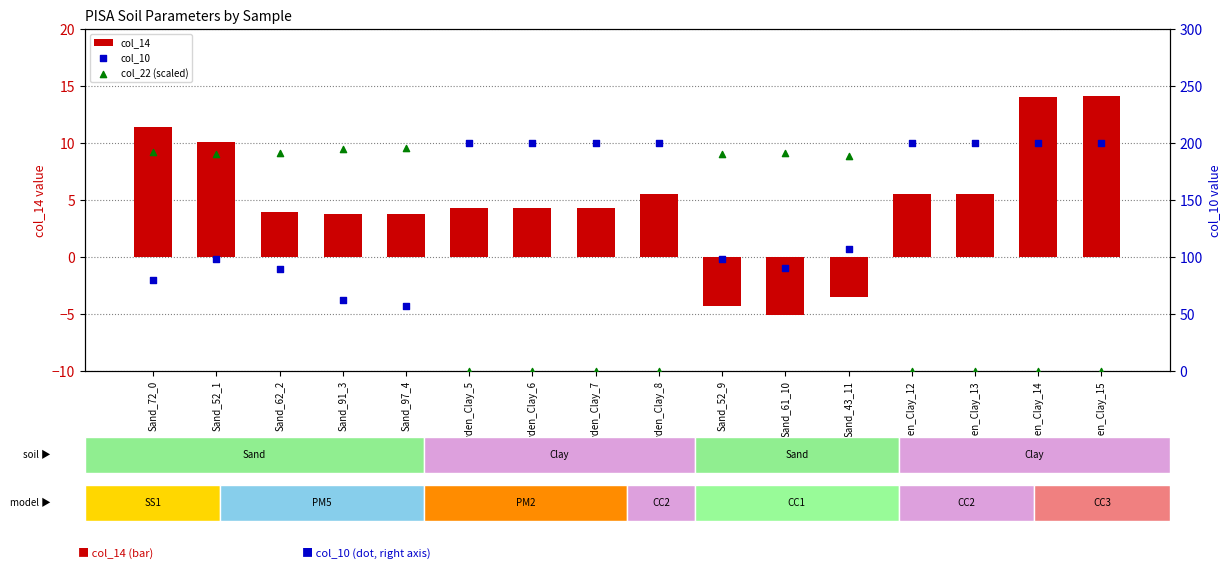

What is the total value across all series at Sand_72_0?

283.5